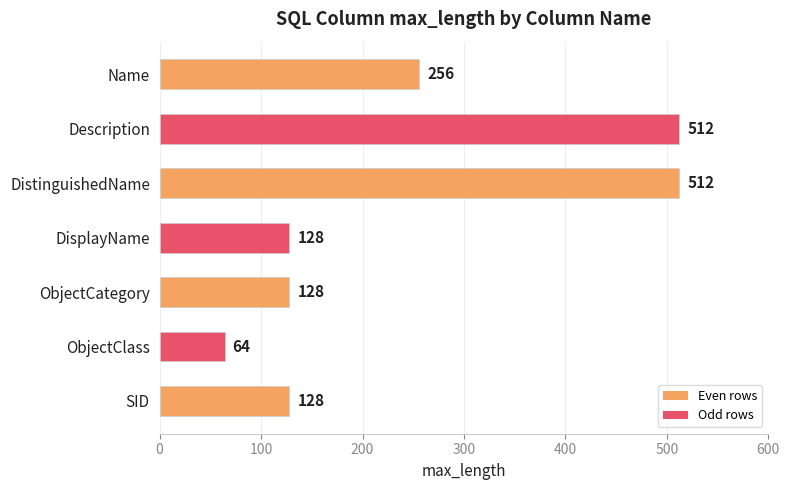

Does the chart contain any negative values?

No